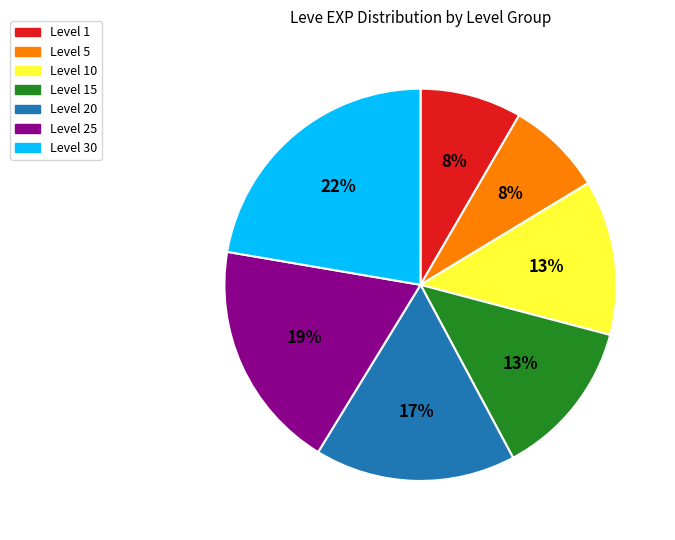

To the nearest percent, what is the difference between the largest and smallest slice percentages?

14%